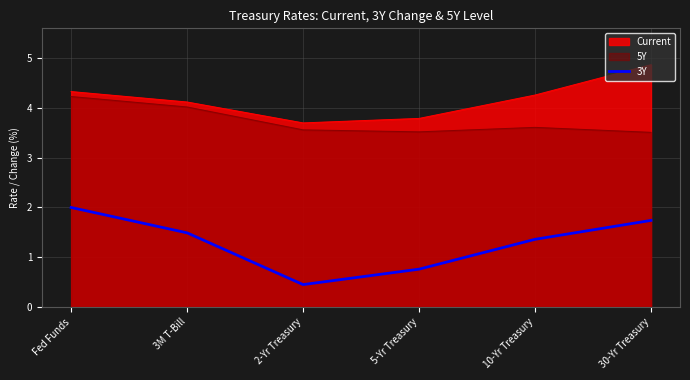

What is the difference between the 3Y values at 10-Yr Treasury and 2-Yr Treasury?

0.9